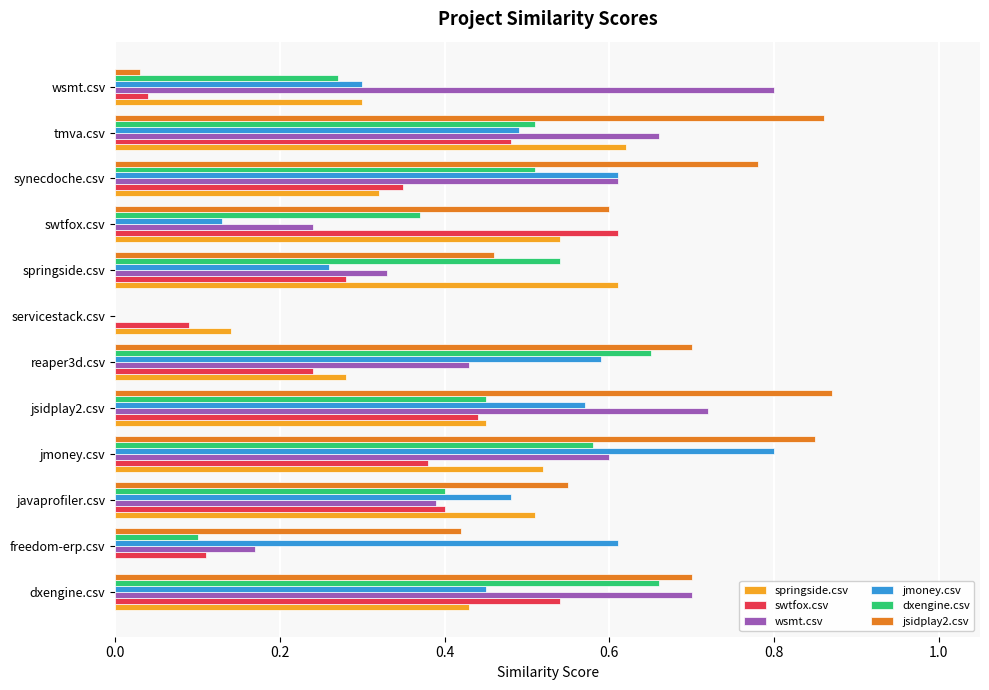

What is the total value across all series at tmva.csv?

3.6